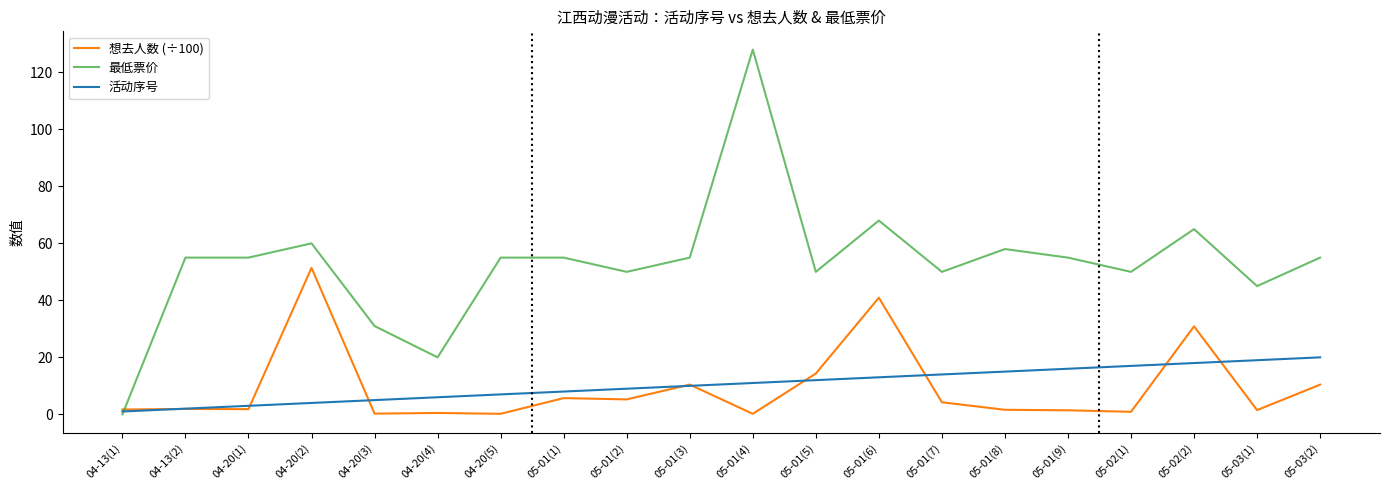

Is it true that 想去人数 (÷100) equals 51.4 at 04-20(2)?

True